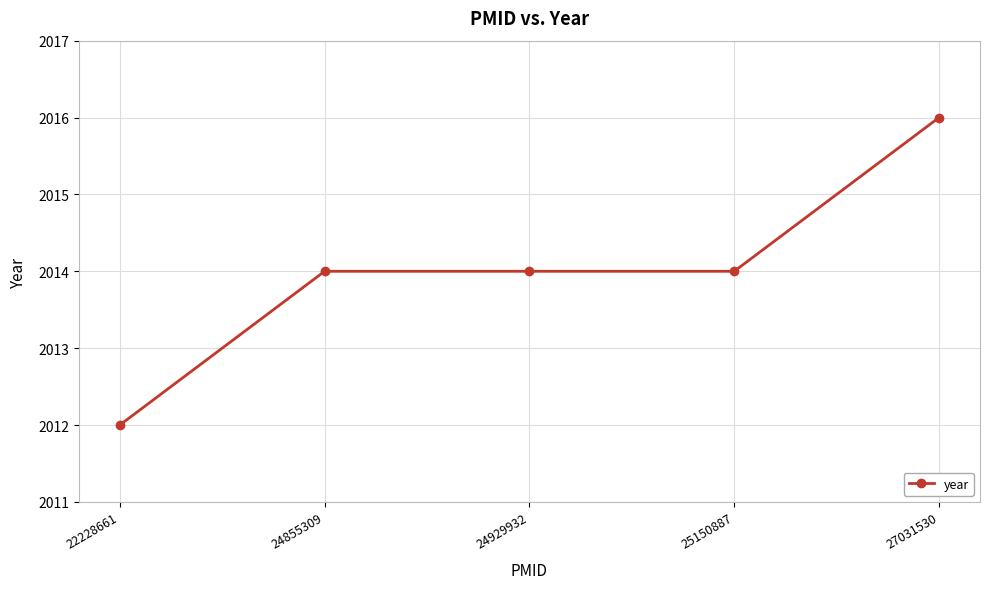

Between 25150887 and 27031530, which is larger?

27031530